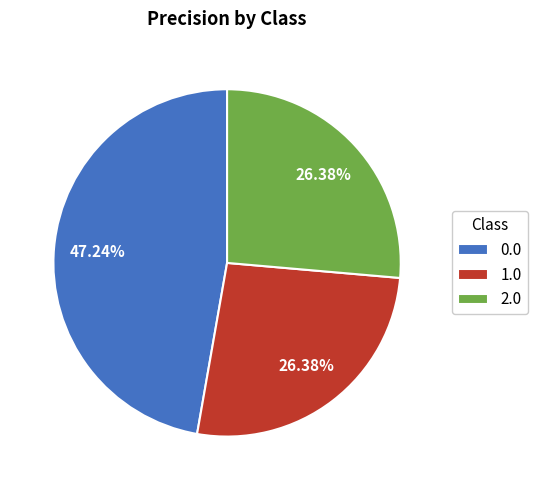

Count the number of slices in the pie.

3